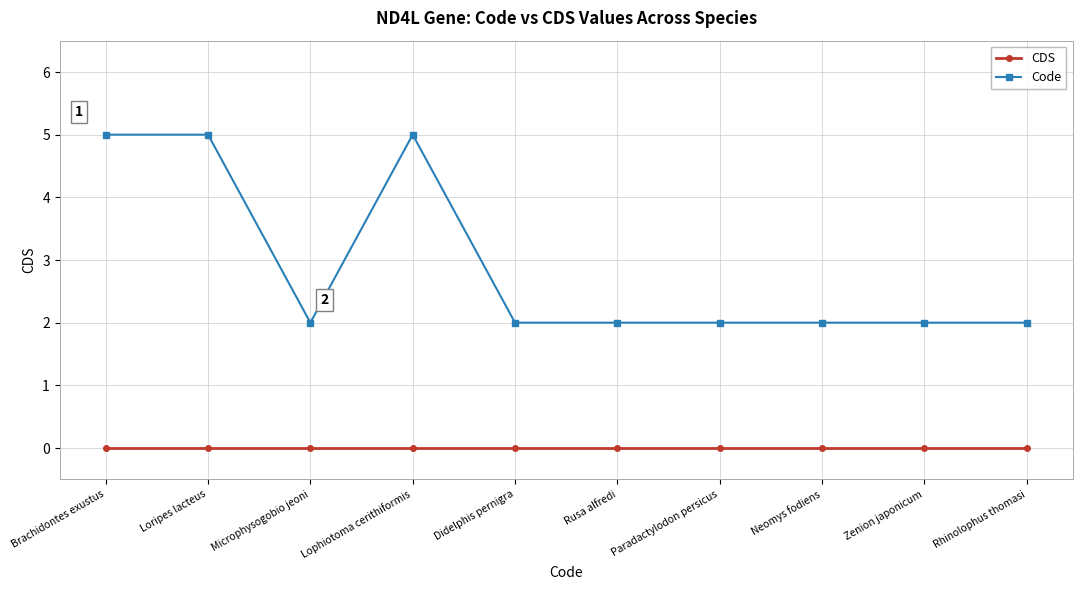

At which category does Code reach its first local valley?

Microphysogobio jeoni